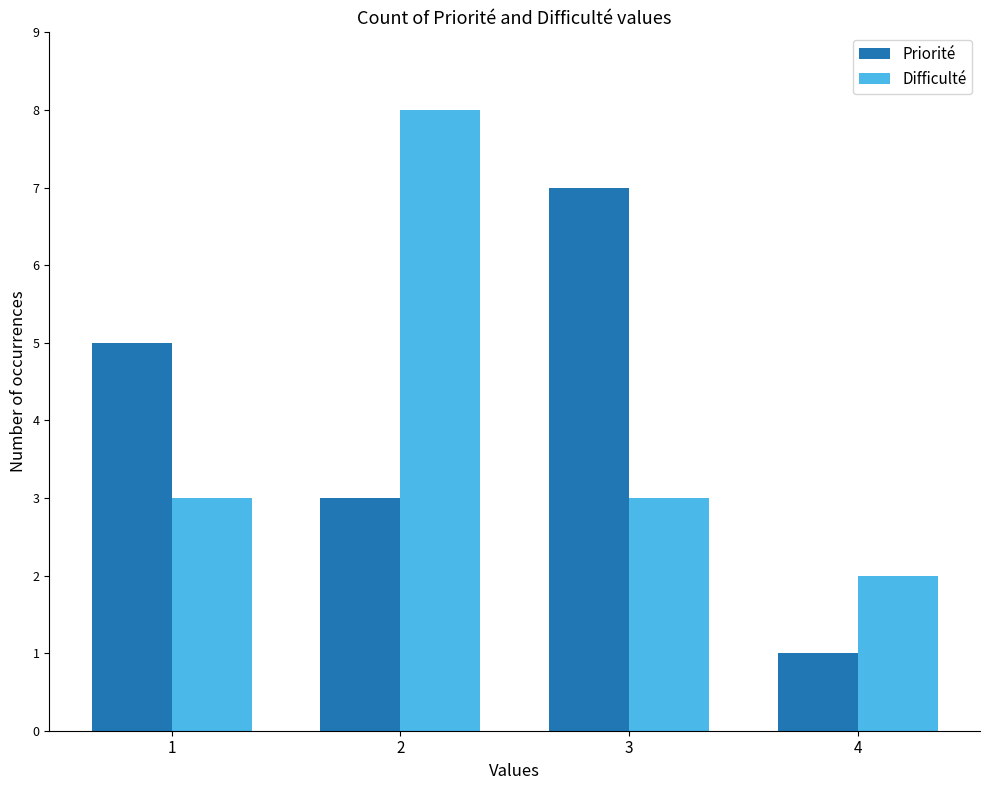

Is it true that Priorité equals 1 at 1?

False